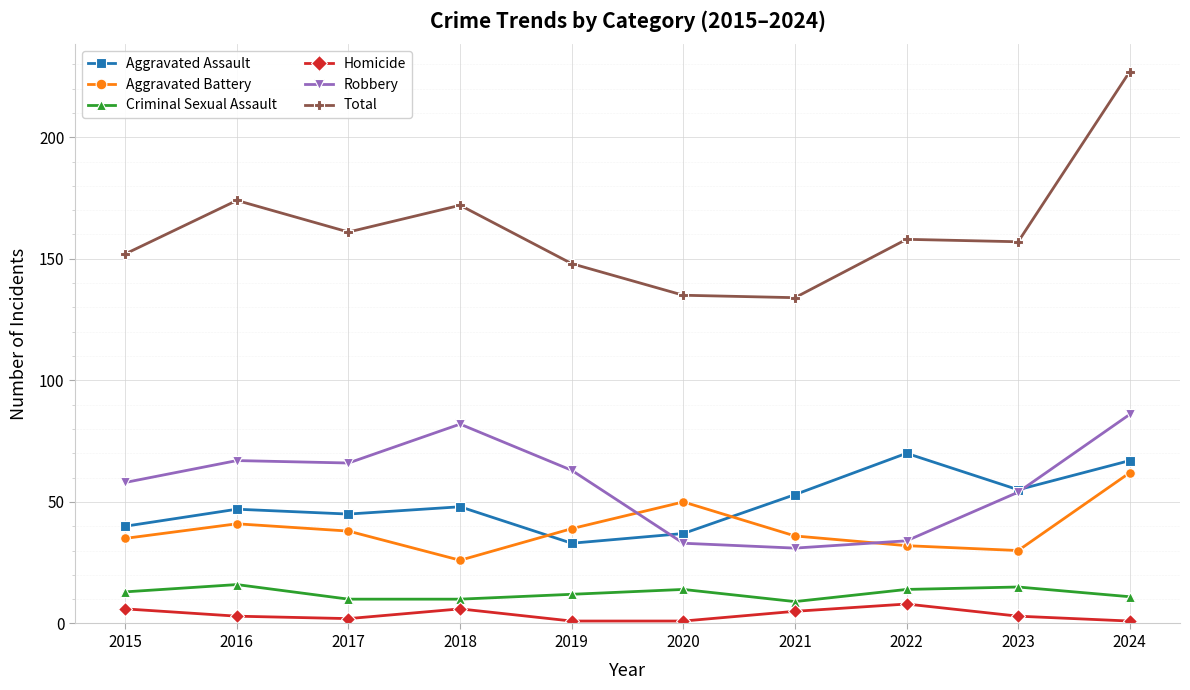

At which category does Criminal Sexual Assault reach its first local peak?

2016